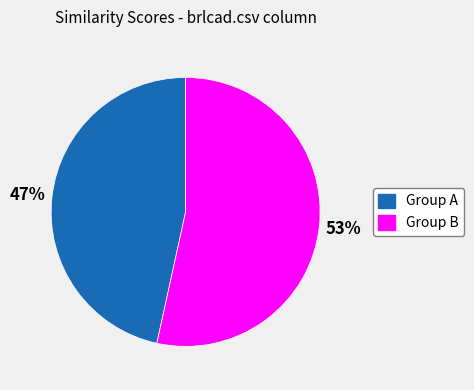

Does any single category account for the majority?

Yes